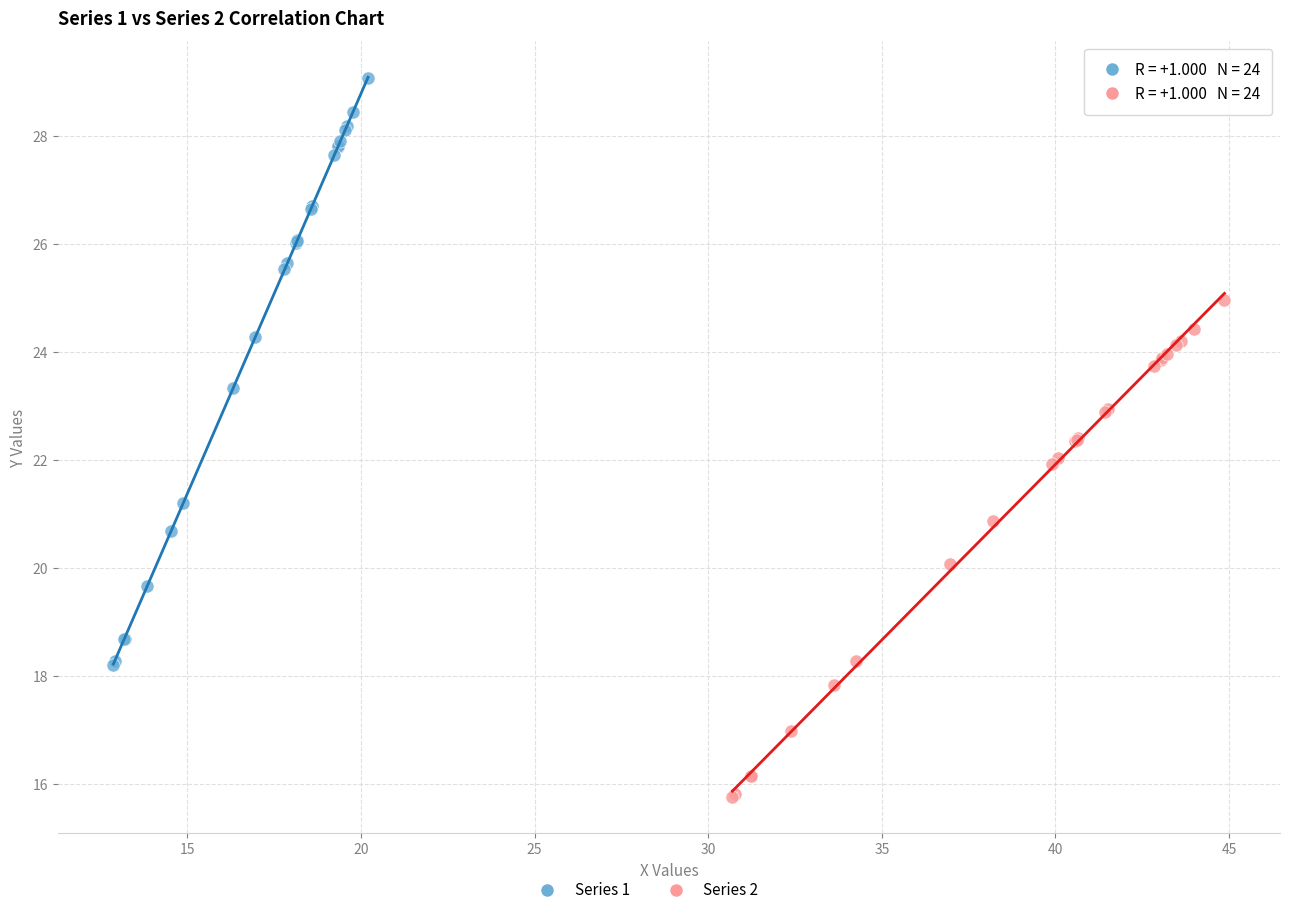

Which series contains the lowest Y value?

Series 2